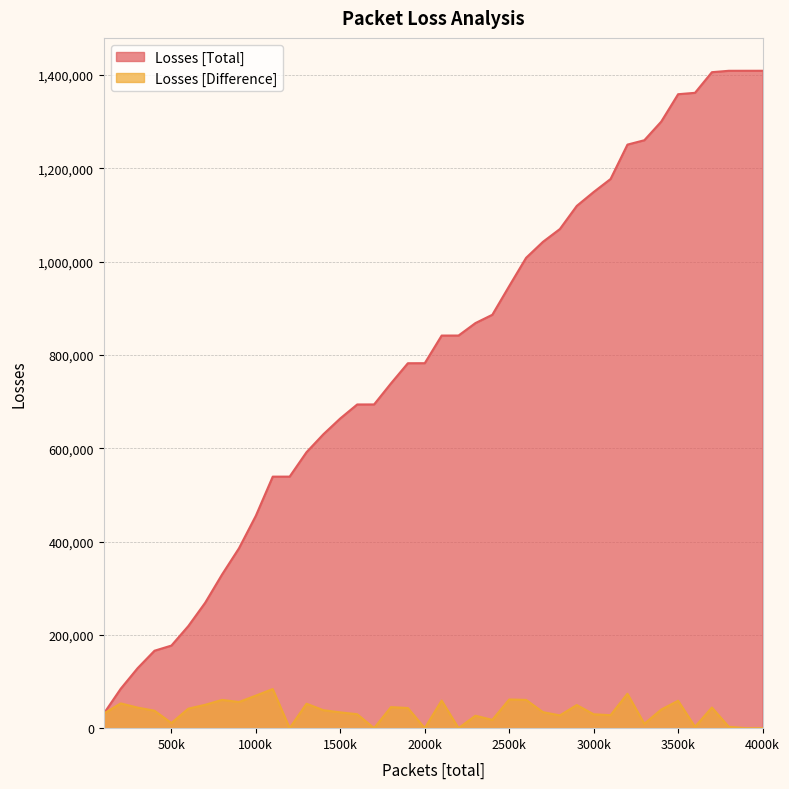

How many distinct data groups are displayed?

2